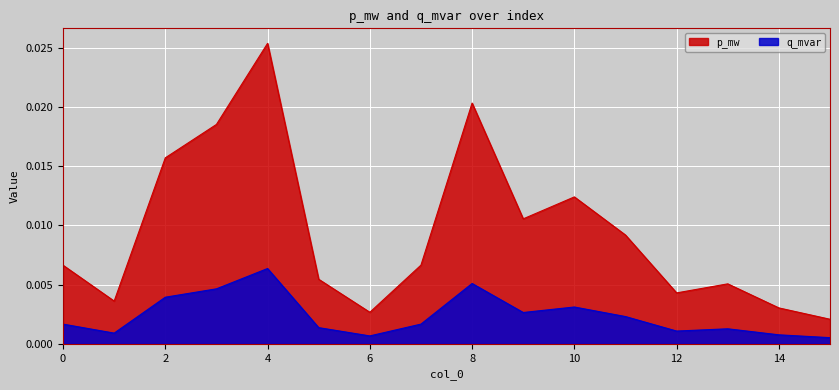

Which series has the widest spread of values?

p_mw